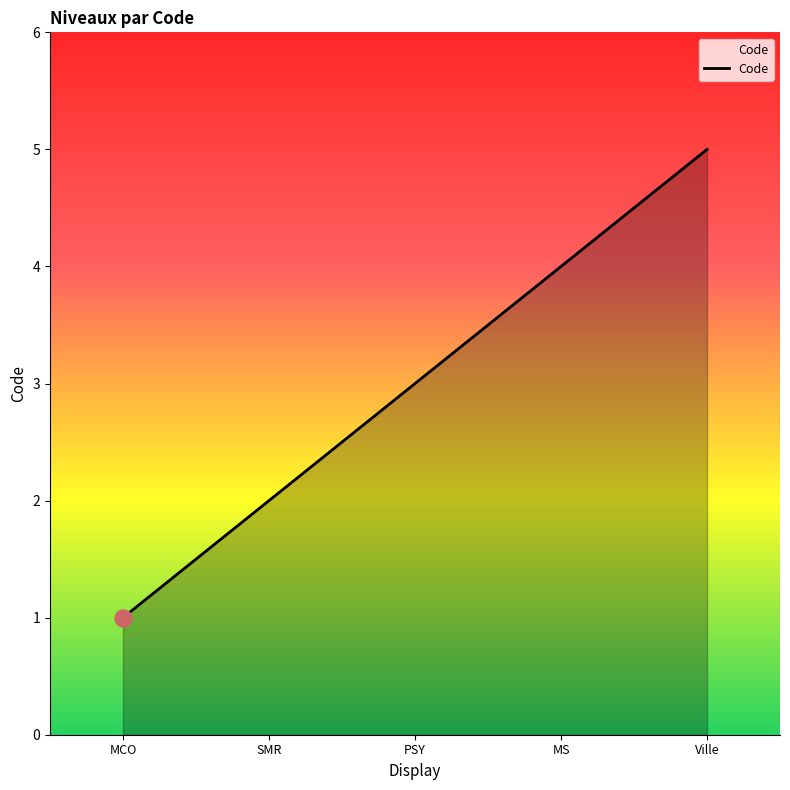

What is the ratio of the value at MS to the value at SMR?

2.0